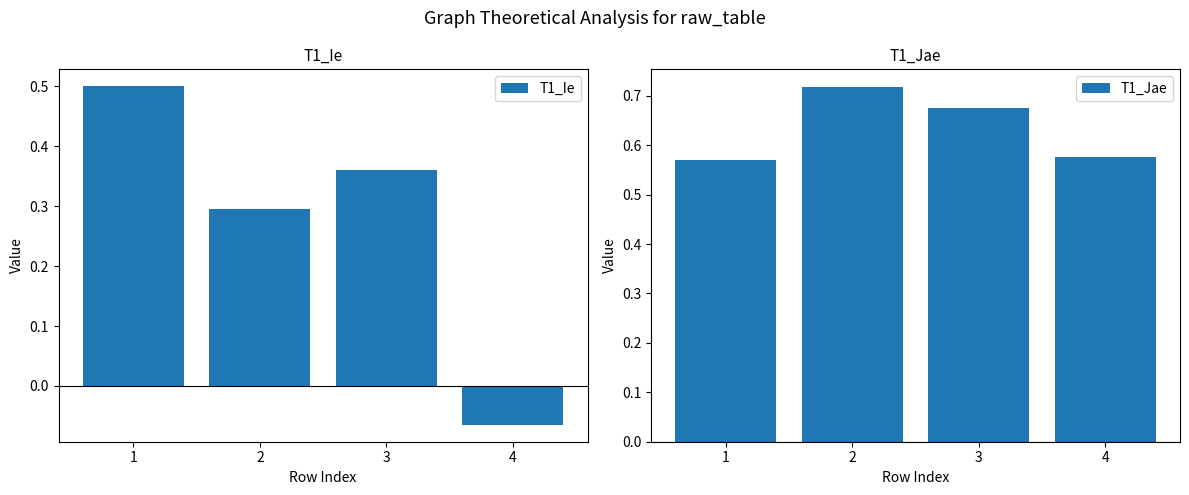

Reading right to left, transcribe all the data shown in this chart.

T1_Ie: 4=-0.1	3=0.4	2=0.3	1=0.5
T1_Jae: 4=0.6	3=0.7	2=0.7	1=0.6